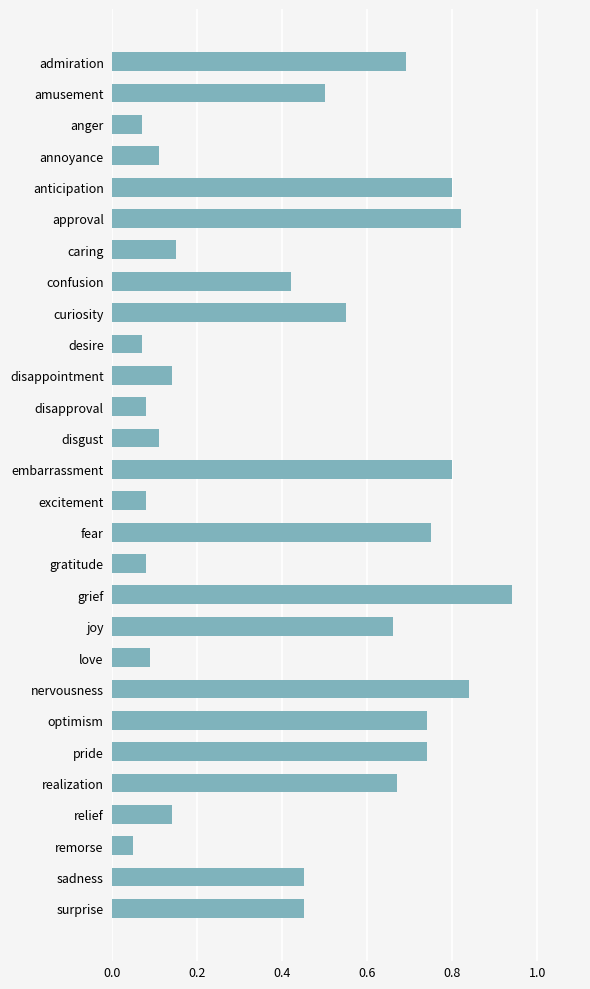

The chart shows a value of 0.2 at anticipation. True or false?

False